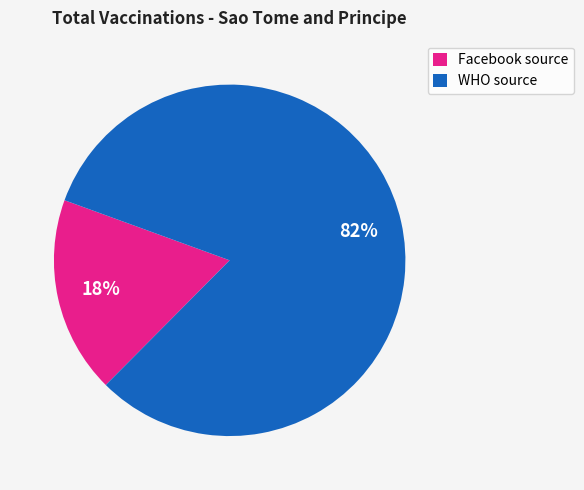

Do WHO source and Facebook source together represent more than half of the pie?

Yes